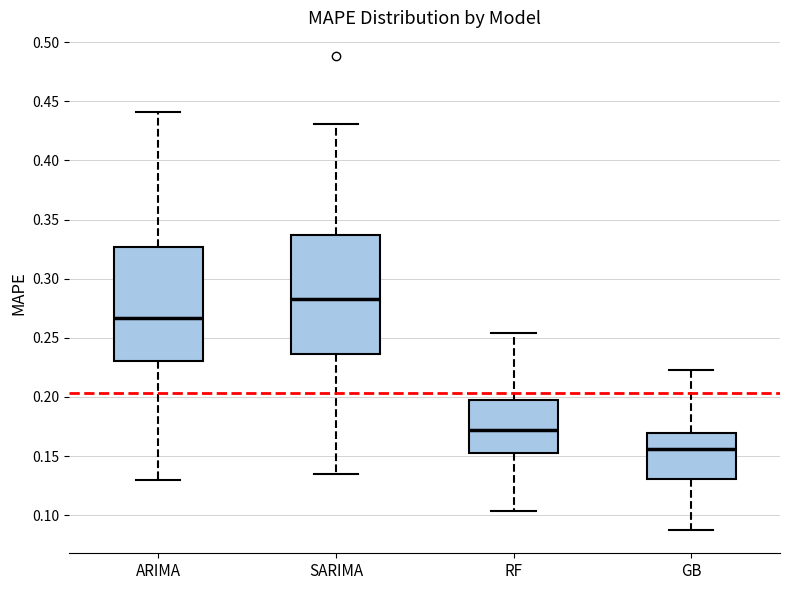

Which box's median line is the highest?

SARIMA